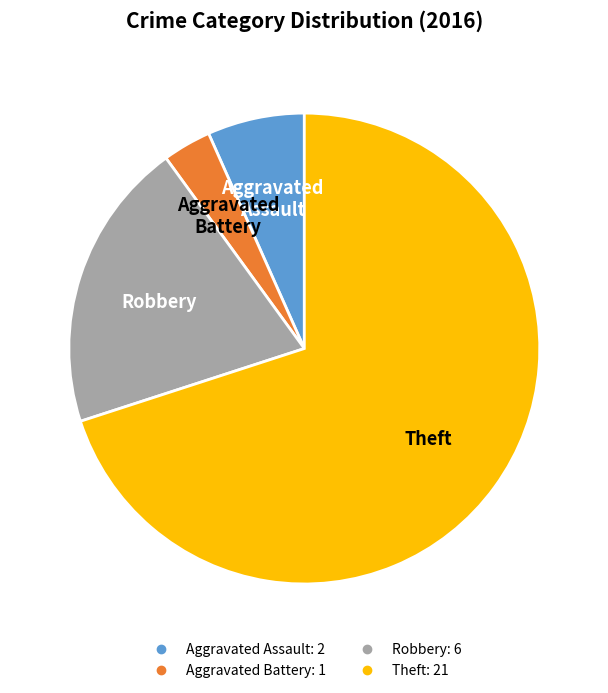

How many slices are in this pie chart?

4